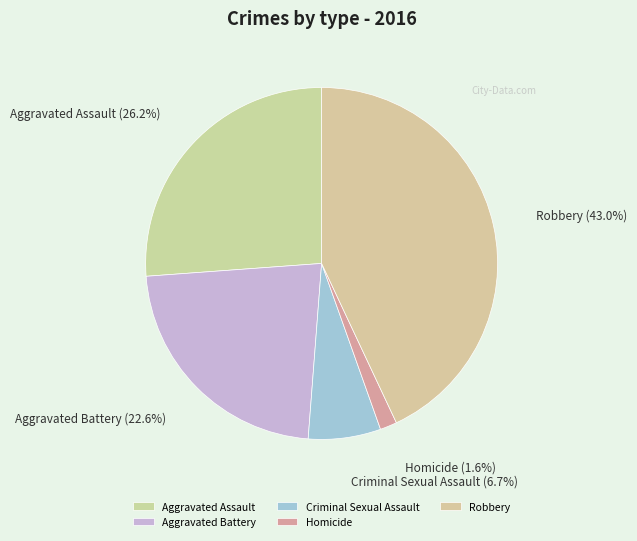

Between Homicide and Robbery, which is larger?

Robbery